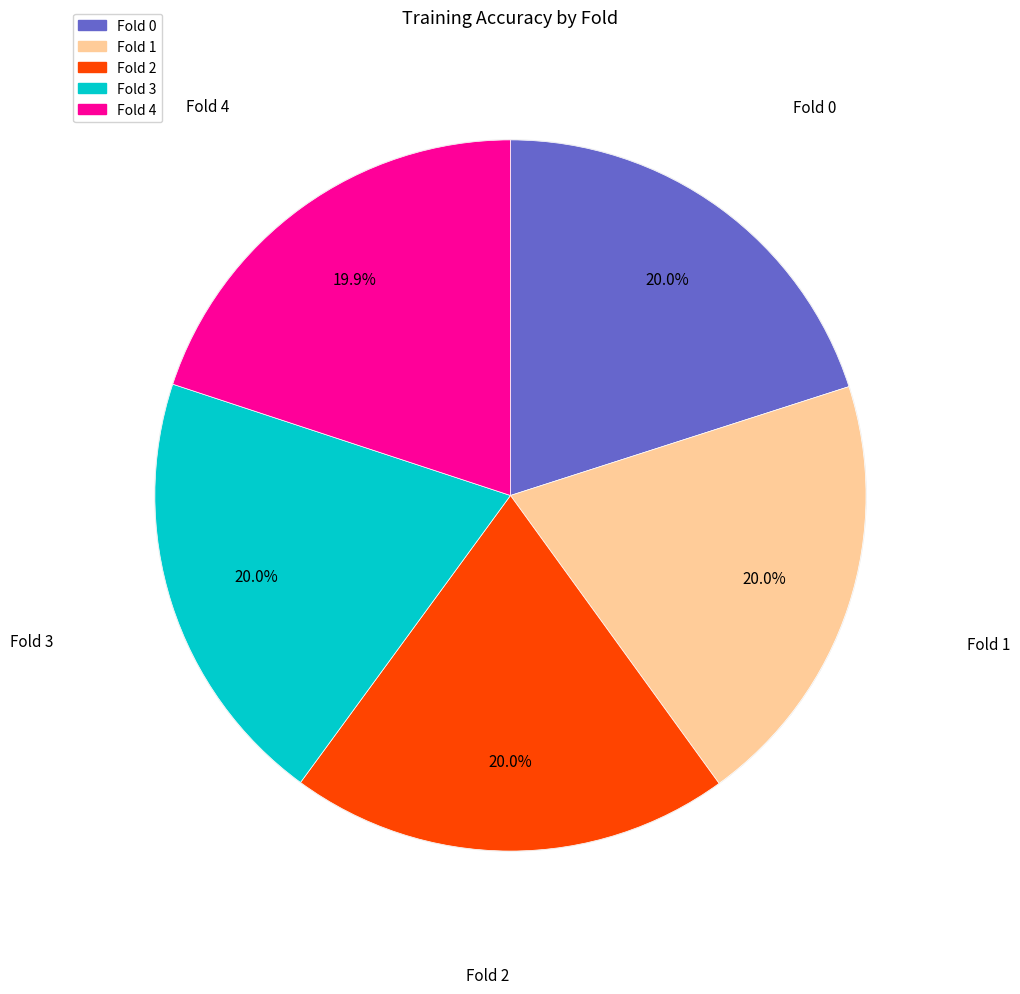

The Fold 4 slice represents 20% of the pie. True or false?

True